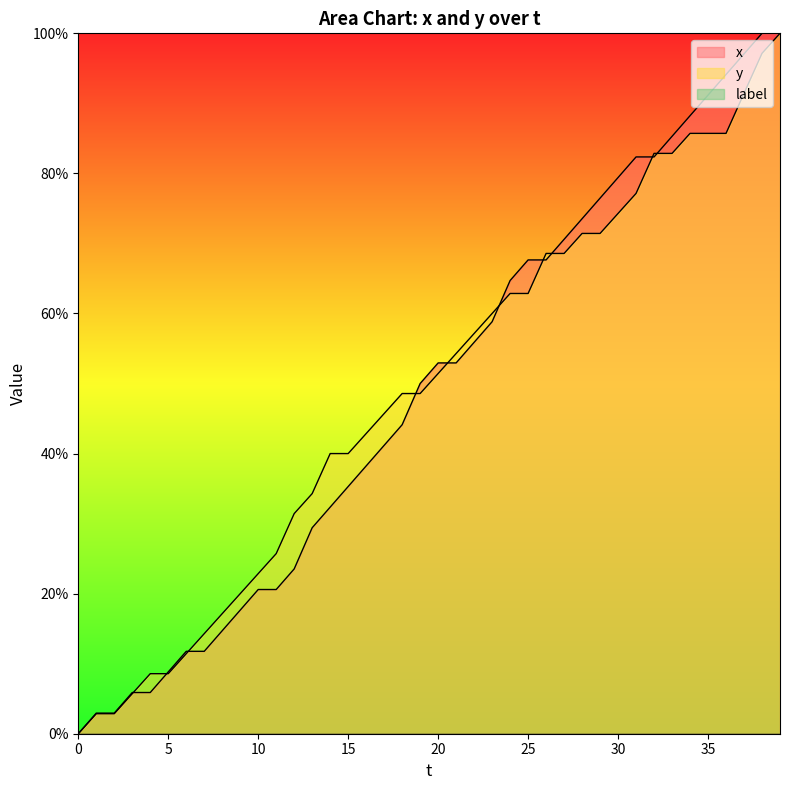

Reading left to right, transcribe all the data shown in this chart.

x: 0.0	2.9	2.9	5.9	5.9	8.8	11.8	11.8	14.7	17.6	20.6	20.6	23.5	29.4	32.4	35.3	38.2	41.2	44.1	50.0	52.9	52.9	55.9	58.8	64.7	67.6	67.6	70.6	73.5	76.5	79.4	82.4	82.4	85.3	88.2	91.2	94.1	97.1	100.0	100.0
y: 0.0	2.9	2.9	5.7	8.6	8.6	11.4	14.3	17.1	20.0	22.9	25.7	31.4	34.3	40.0	40.0	42.9	45.7	48.6	48.6	51.4	54.3	57.1	60.0	62.9	62.9	68.6	68.6	71.4	71.4	74.3	77.1	82.9	82.9	85.7	85.7	85.7	91.4	97.1	100.0